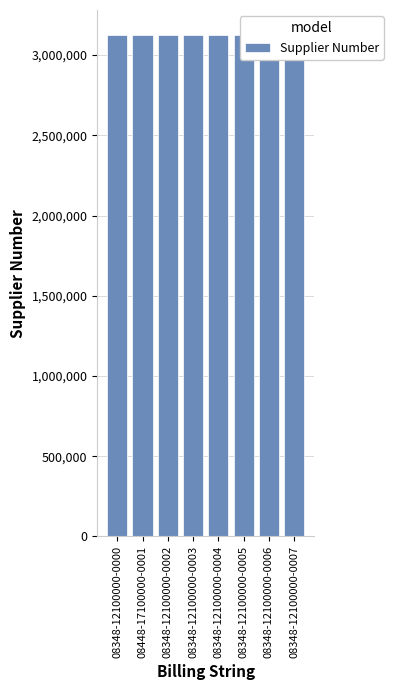

What value does the data have at 08348-12100000-0004?

3124571